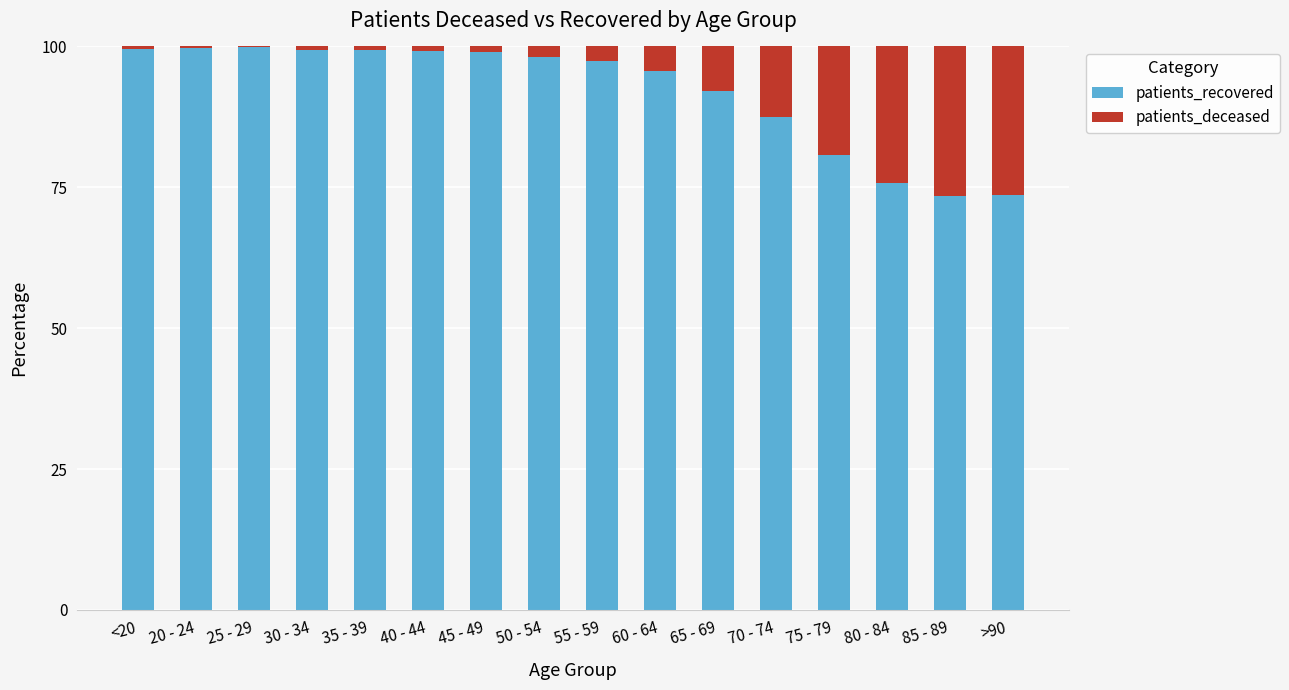

What is the sum of all patients_recovered values?

1470.5